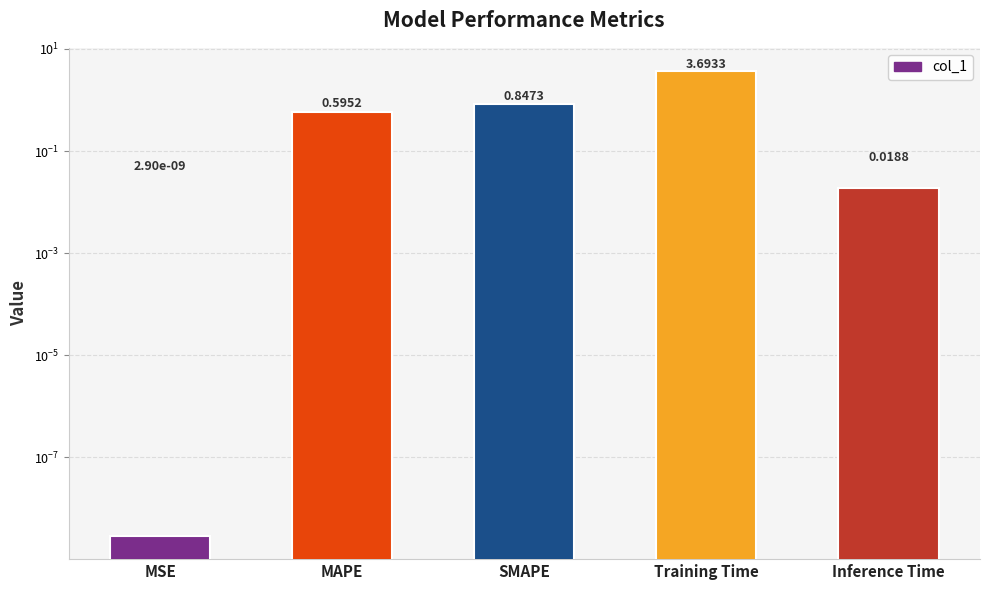

What is the sum of the values at Inference Time and Training Time?

3.7